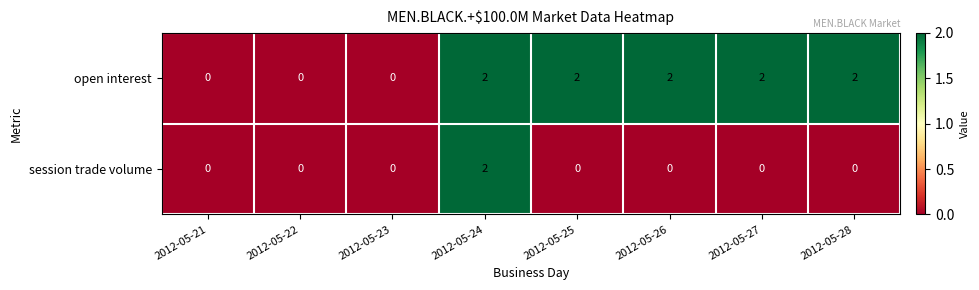

The value of session trade volume at 2012-05-23 is -1. True or false?

False